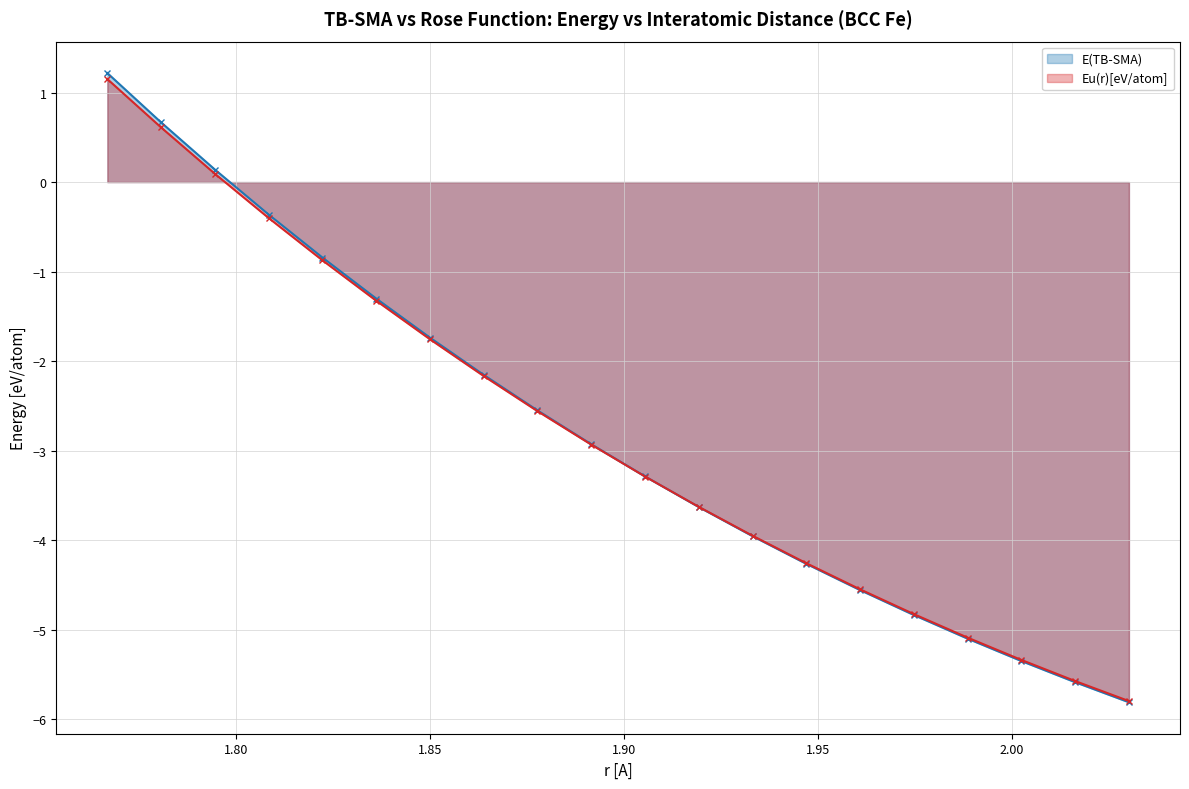

What is the label of the 5th point from the right?

1.9747291359075607